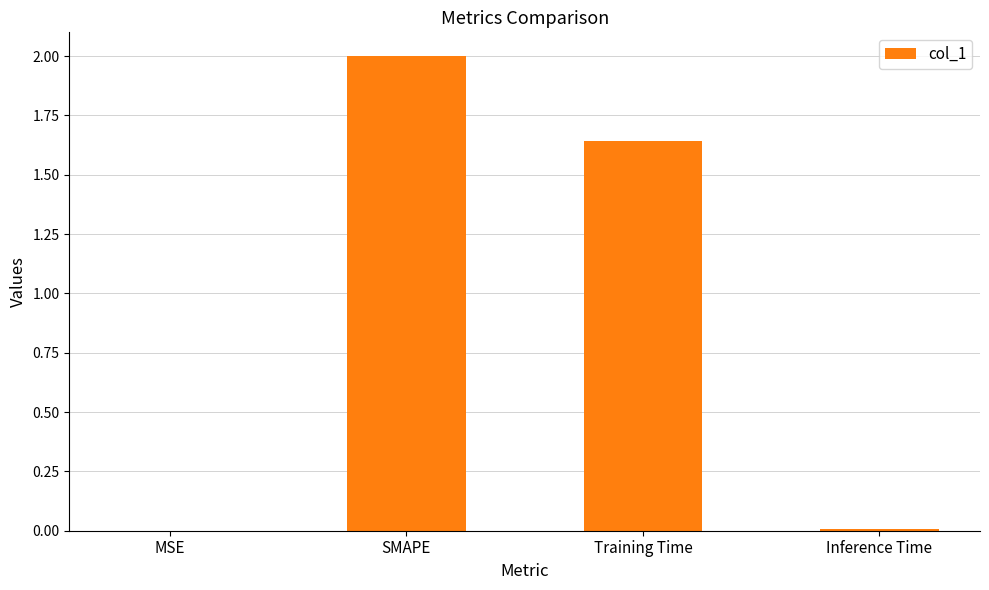

What is the maximum value shown in the chart?

2.0